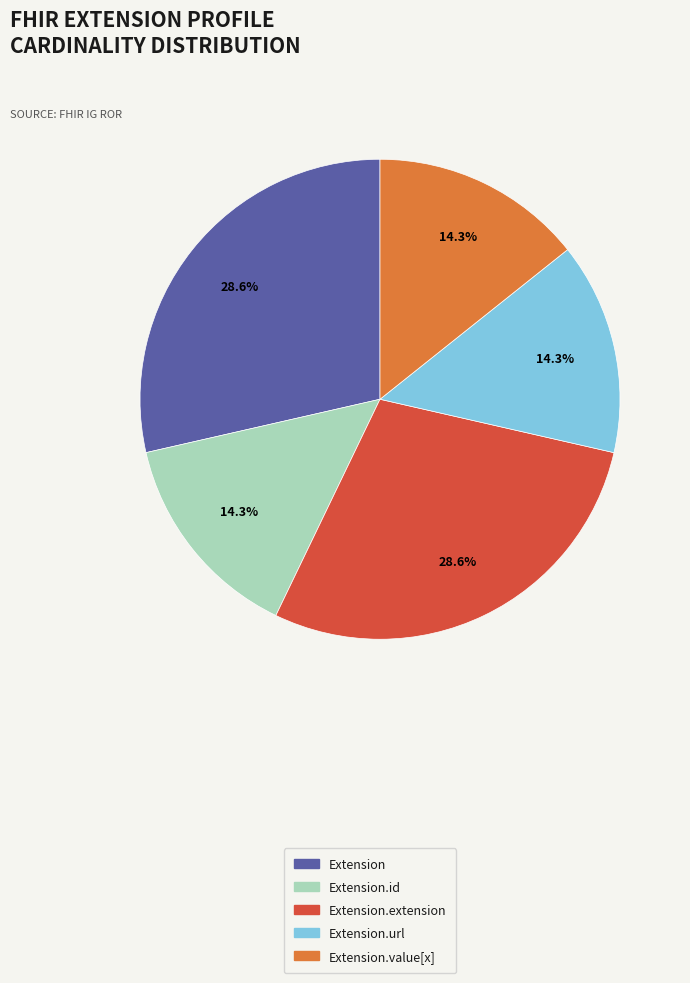

Between Extension.value[x] and Extension.extension, which is larger?

Extension.extension